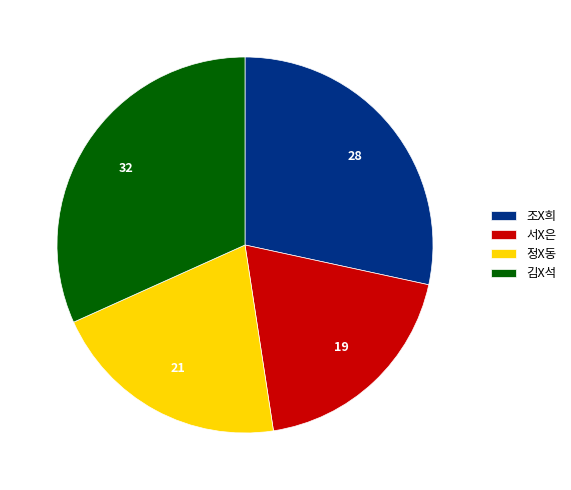

True or false: 조X희 accounts for 41% of the total.

False